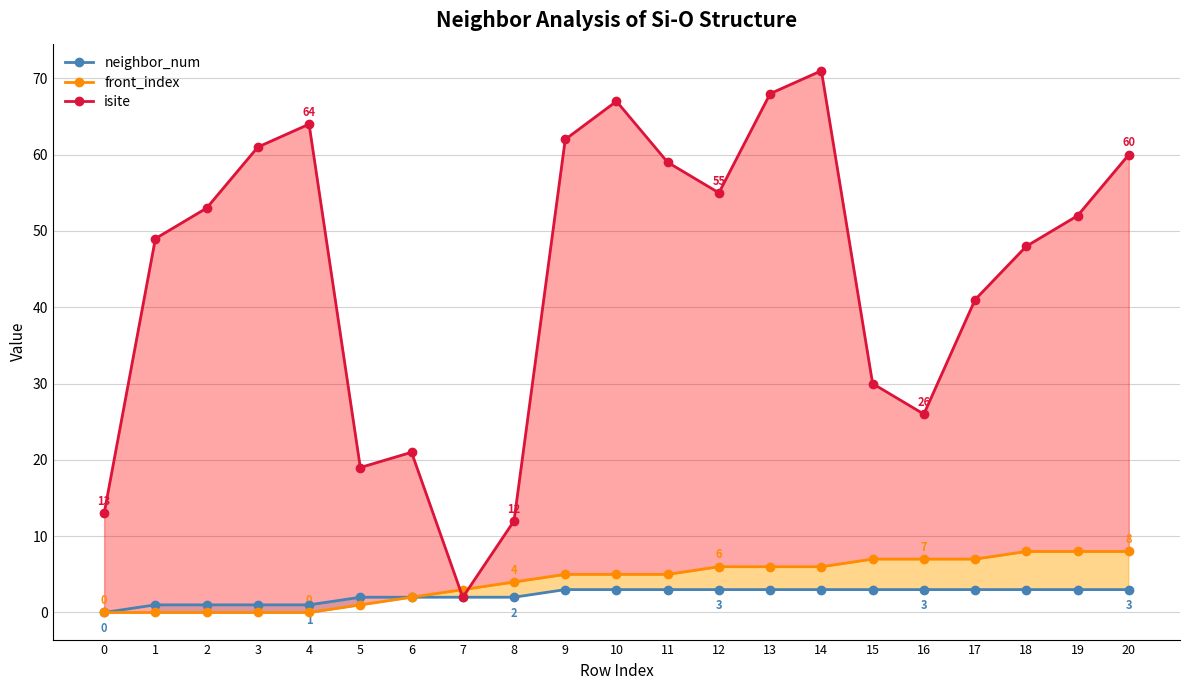

True or false: isite and front_index cross at least once.

True